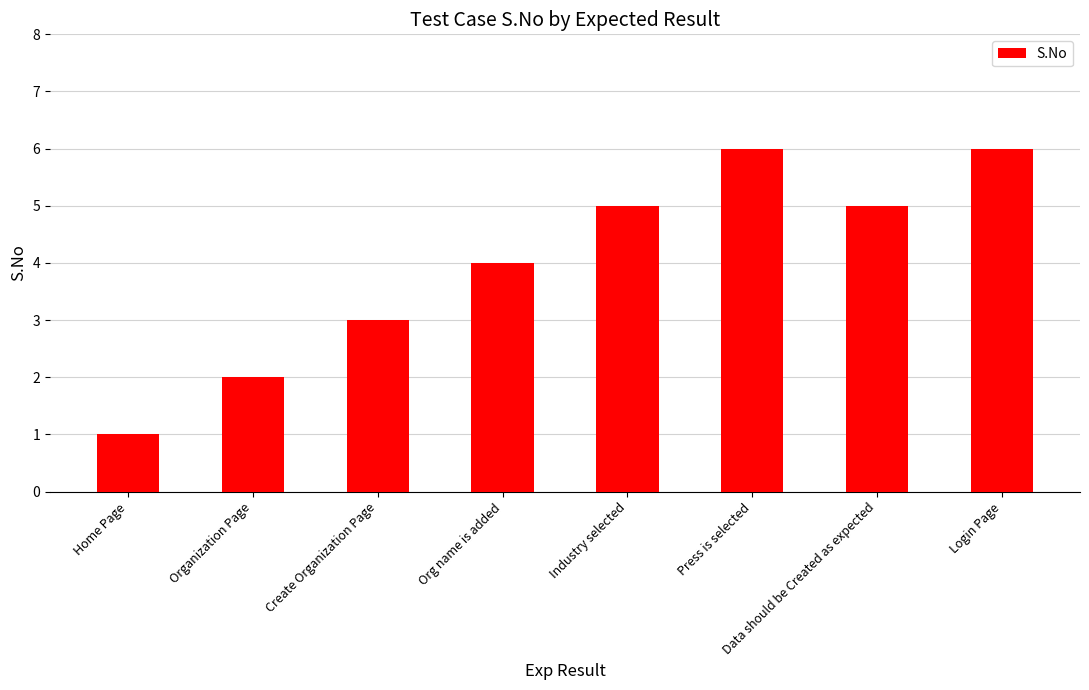

What value does the data have at Data should be Created as expected?

5